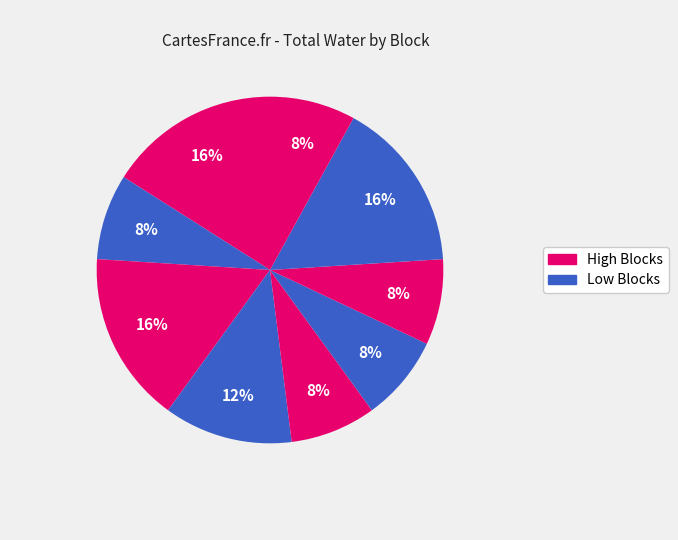

How many segments does this pie chart have?

9